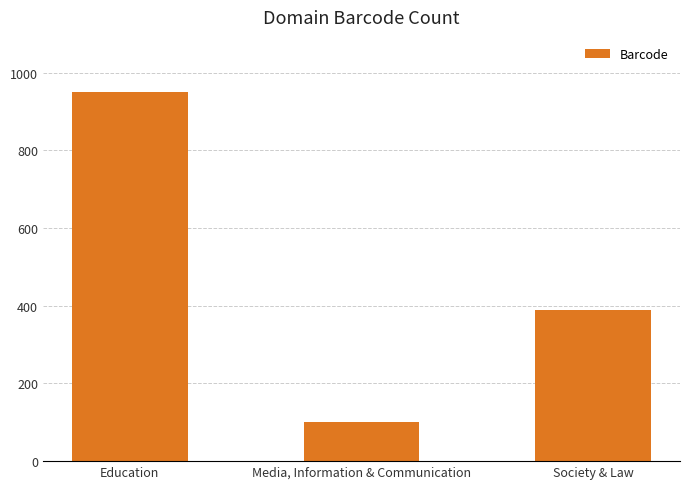

What is the smallest value displayed?

100